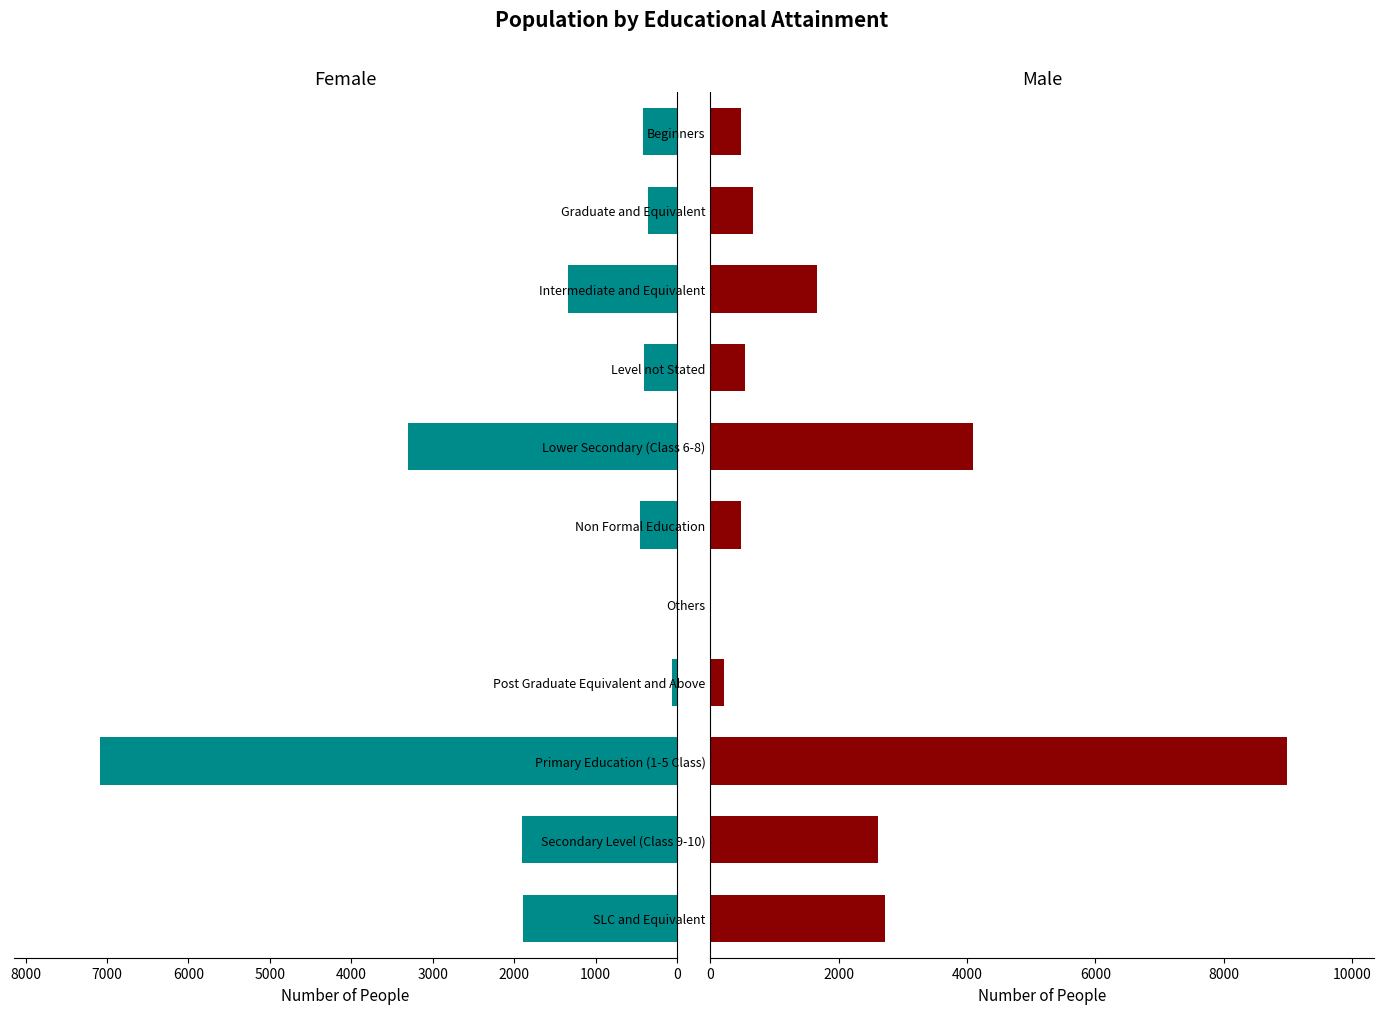

What is the average value of the Male series?

2044